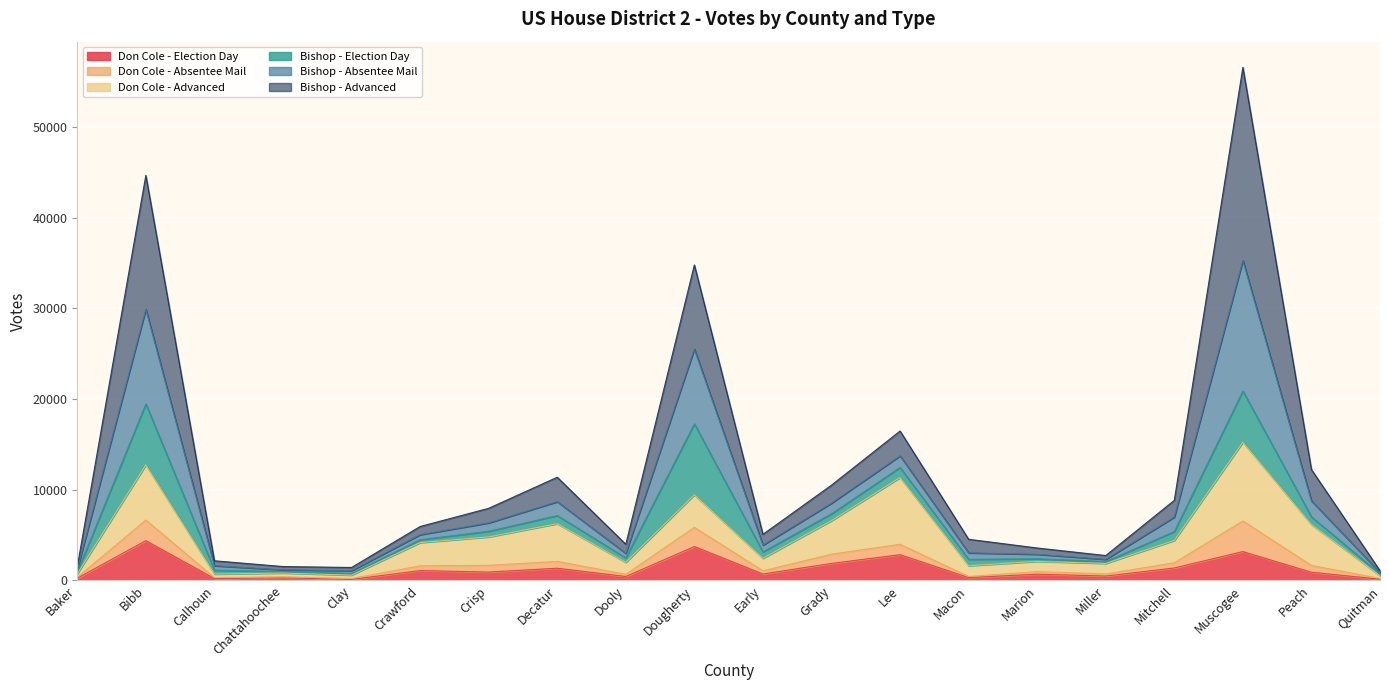

At which category is the sum across all series the highest?

Muscogee